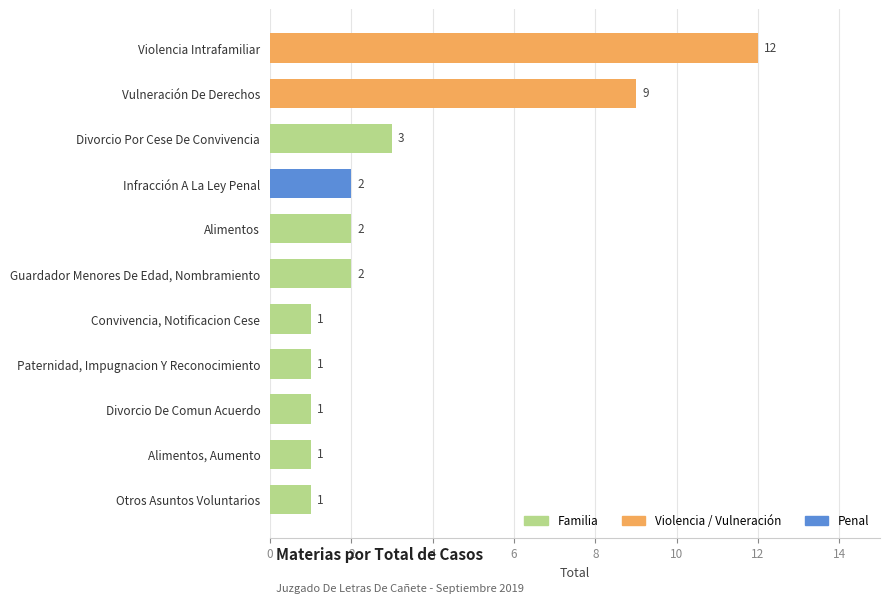

Approximately how many times larger is the value at Guardador Menores De Edad, Nombramiento compared to Infracción A La Ley Penal?

1.0